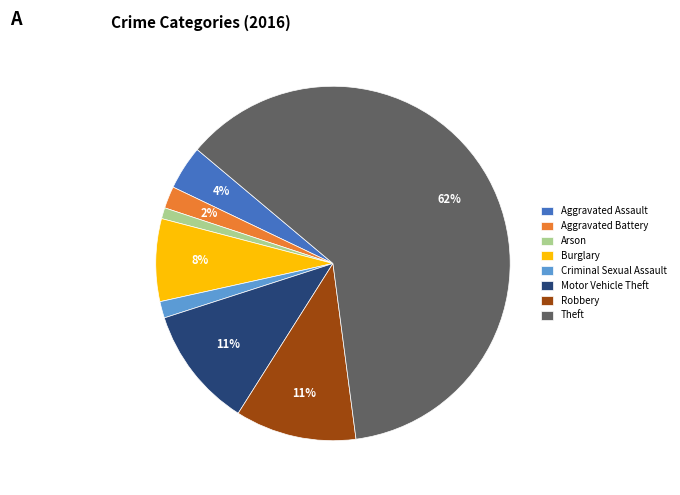

What percentage is the Robbery slice, to the nearest percent?

11%